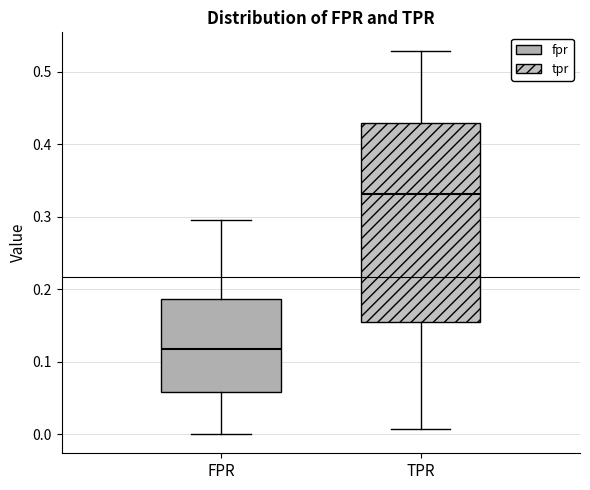

Which box is the tallest, from its lower edge to its upper edge?

TPR